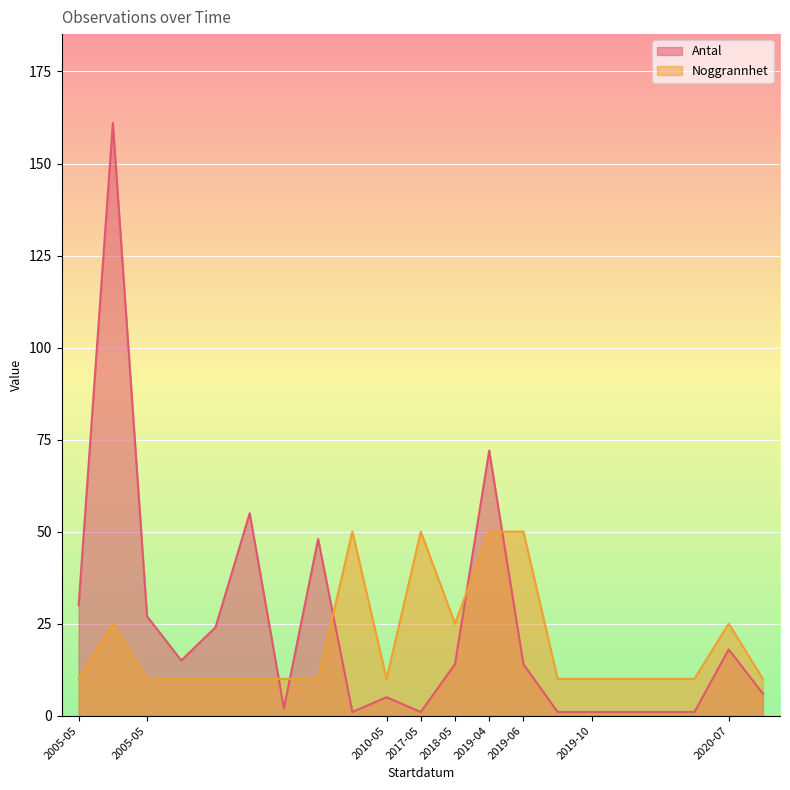

Does the chart display data point markers on the line(s)?

No